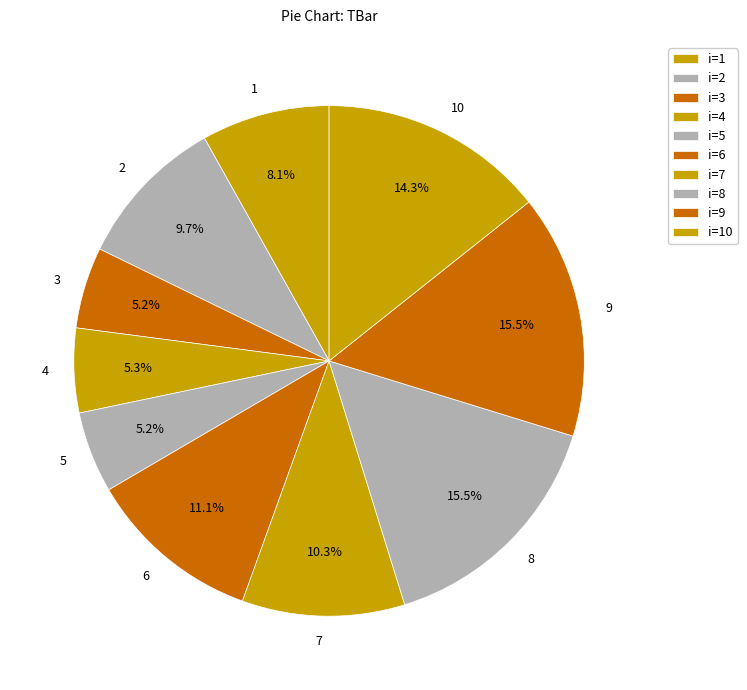

Does 9 represent more than half of the total?

No